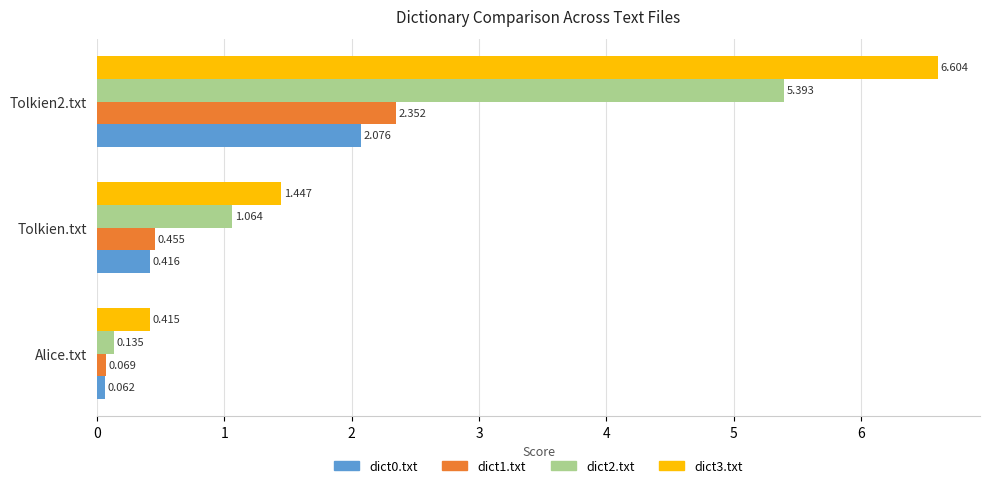

How many distinct data groups are displayed?

4